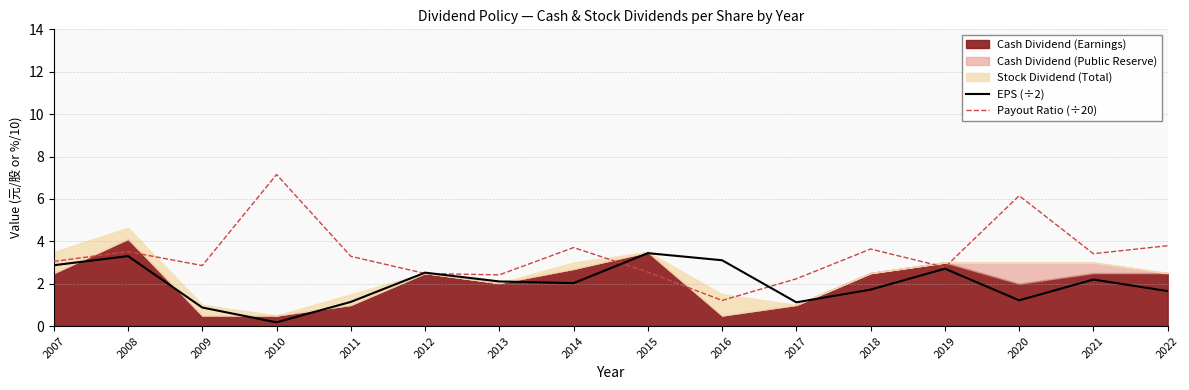

What is the sum of all EPS (÷2) values?

32.2